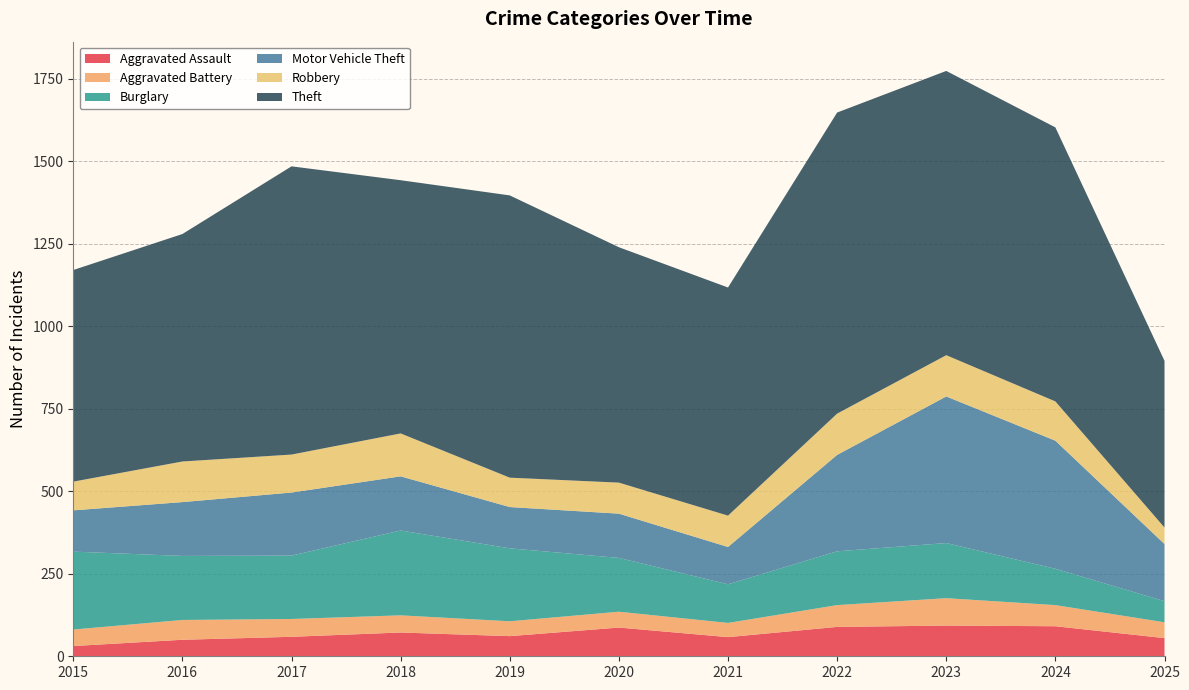

Reading left to right, what are all the values shown in this chart?

Aggravated Assault: 31	50	59	72	61	87	58	89	93	91	55
Aggravated Battery: 50	60	54	52	45	48	43	66	83	64	48
Burglary: 236	194	192	257	221	163	117	163	167	110	64
Motor Vehicle Theft: 125	163	191	164	125	134	113	292	444	388	173
Robbery: 87	123	115	130	89	94	95	125	125	119	50
Theft: 641	689	873	767	855	713	691	912	861	830	505